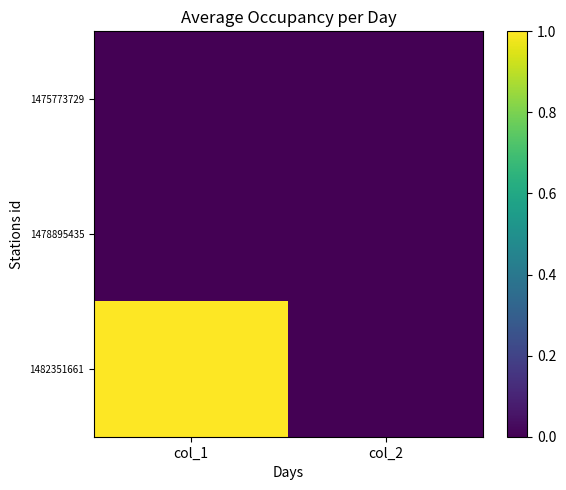

Reading right to left, what are all the values shown in this chart?

1475773729: col_2=0	col_1=0
1478895435: col_2=0	col_1=0
1482351661: col_2=0	col_1=1